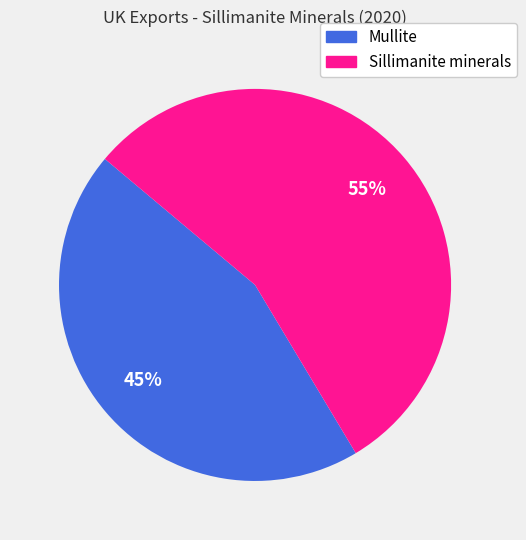

What is the ratio of the value at Sillimanite minerals to the value at Mullite?

1.2